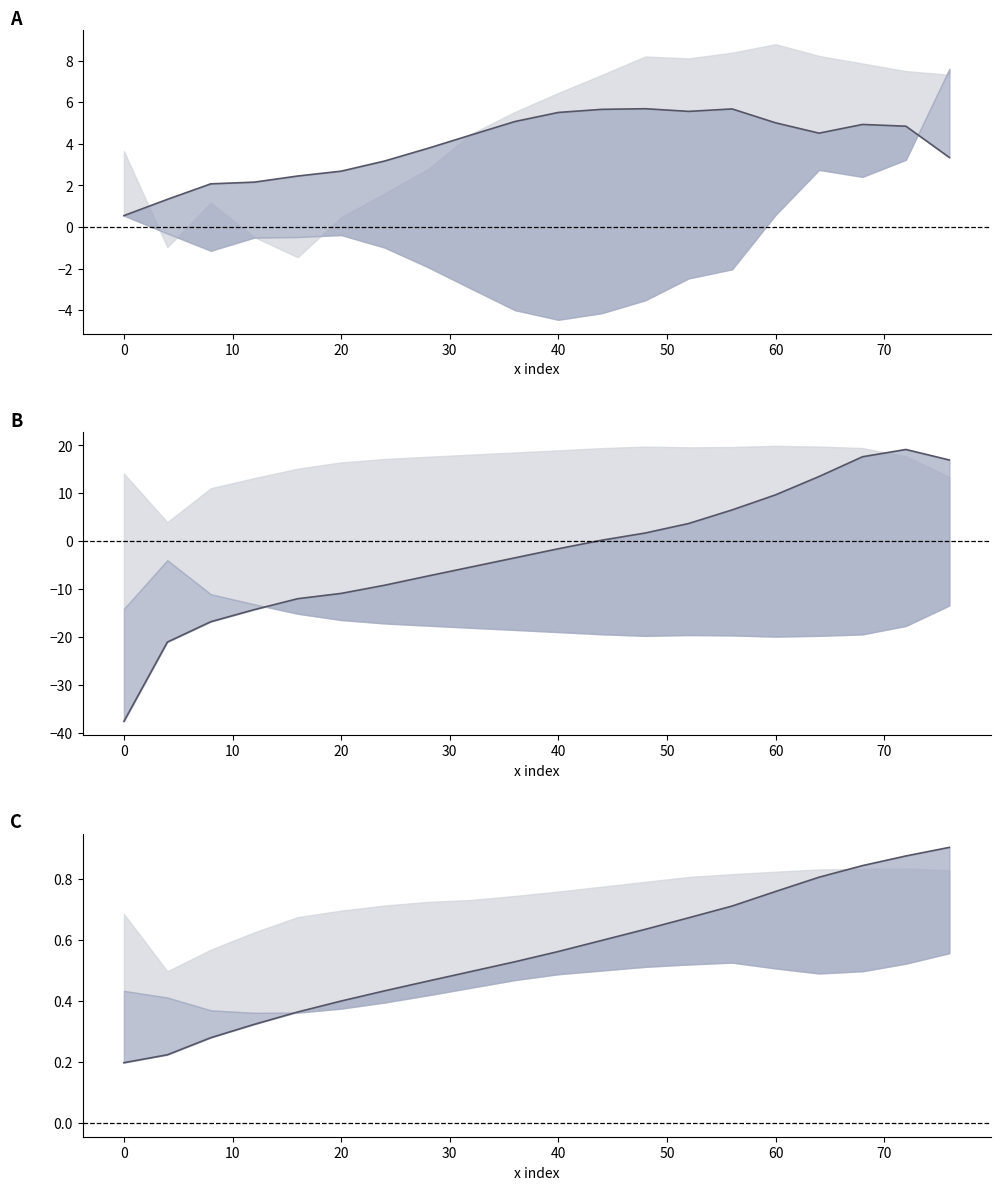

At how many categories does at least one series exceed -27?

20